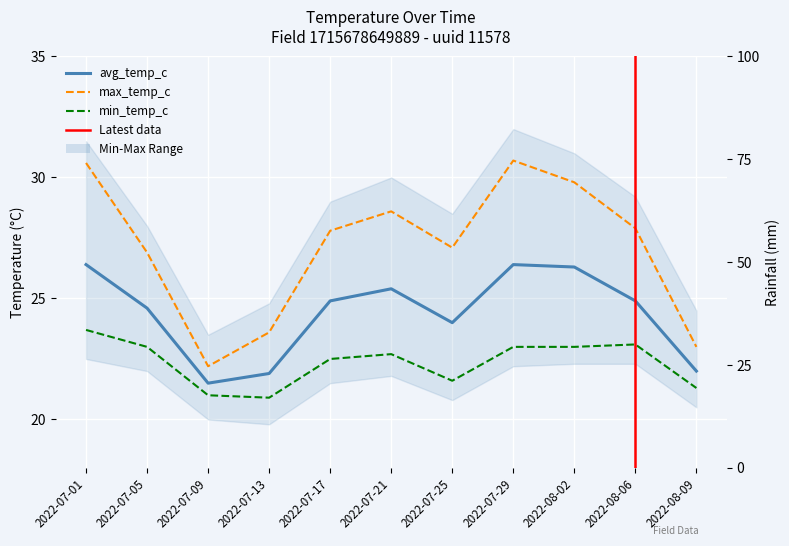

Which series changed the most between 2022-07-01 and 2022-08-09?

max_temp_c